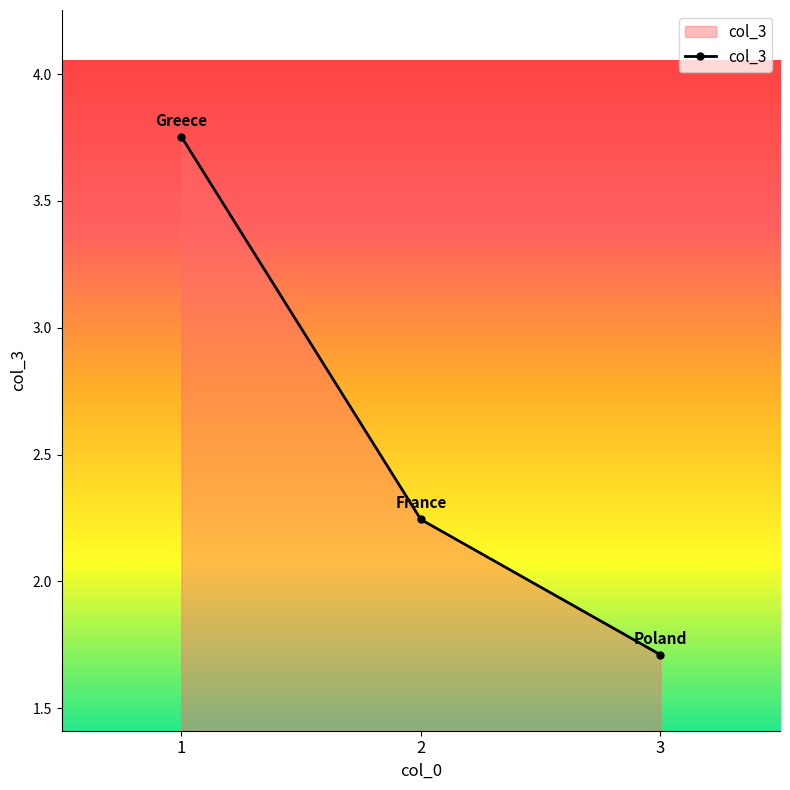

Approximately how many times larger is the value at 2 compared to 1?

0.6